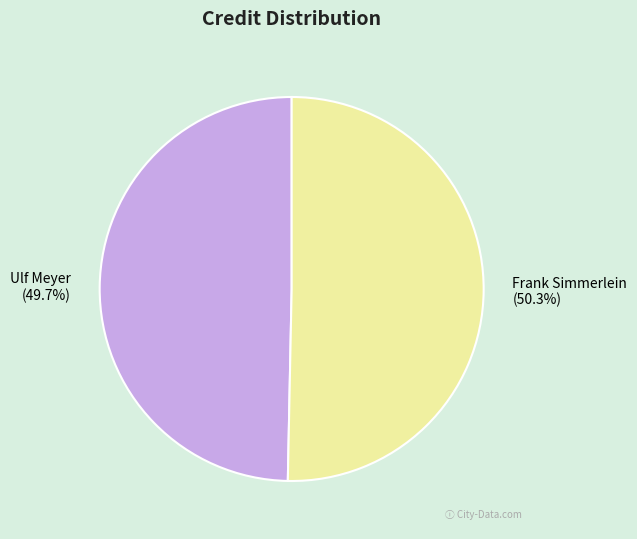

To the nearest percent, what is the difference between the largest and smallest slice percentages?

1%